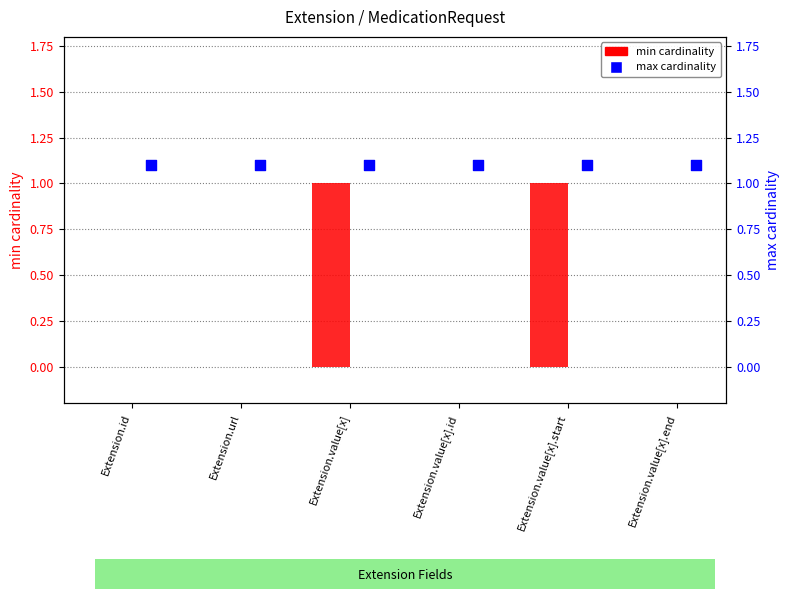

At how many categories does at least one series exceed 0?

6